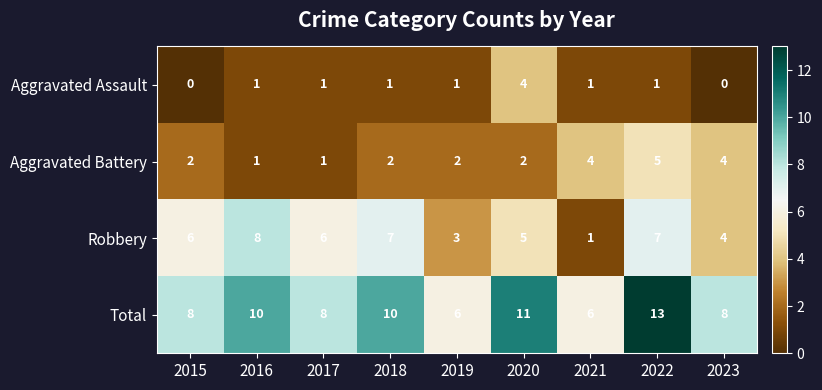

Count the Aggravated Assault values in the range 1 to 2.

6